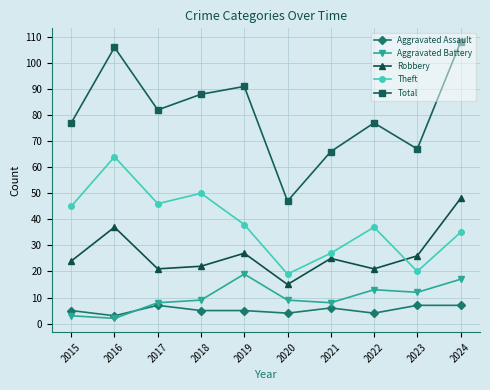

The Theft series shows 38 at 2019. True or false?

True